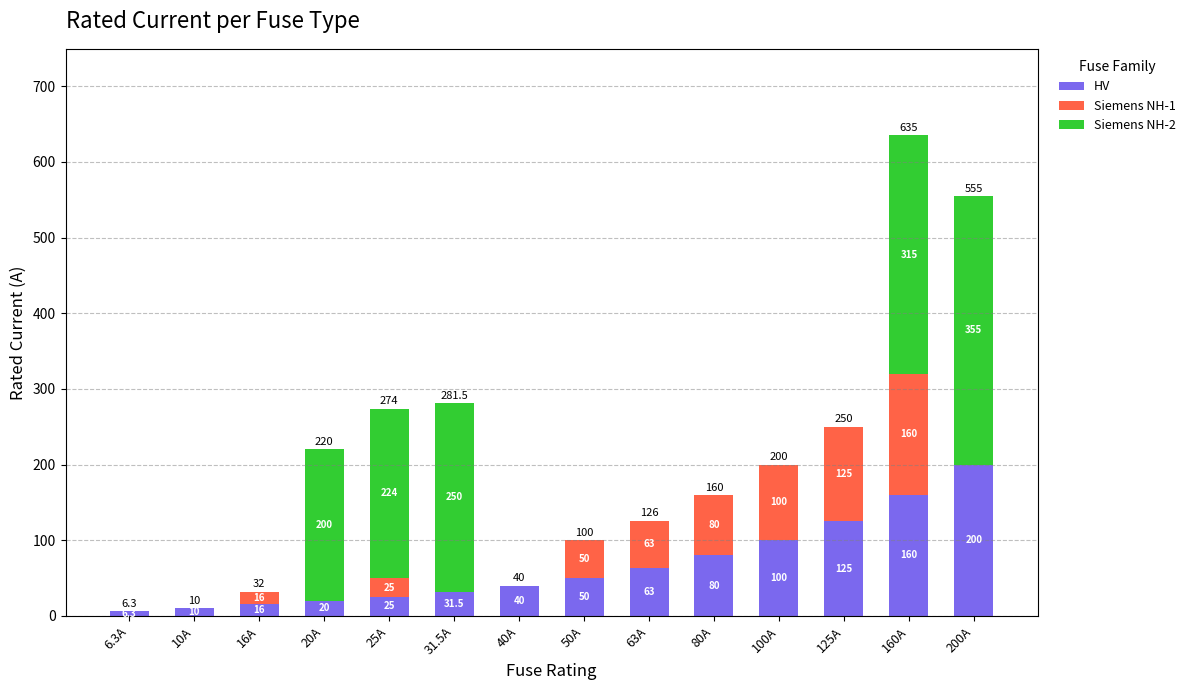

What is the total value across all series at 63A?

126.0